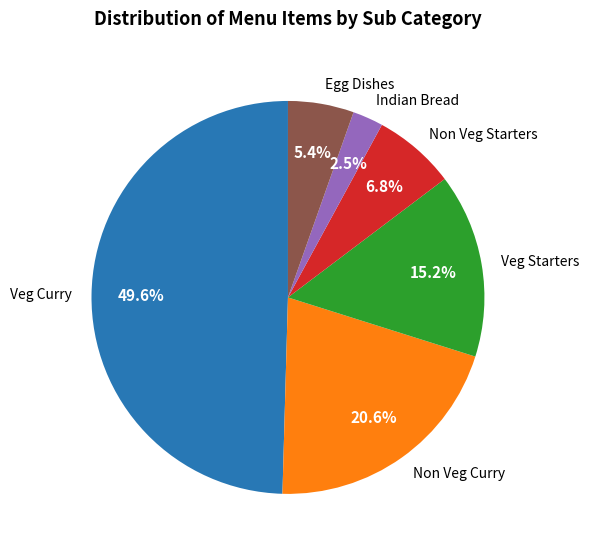

What percentage is NOT represented by Veg Curry?

50.4%